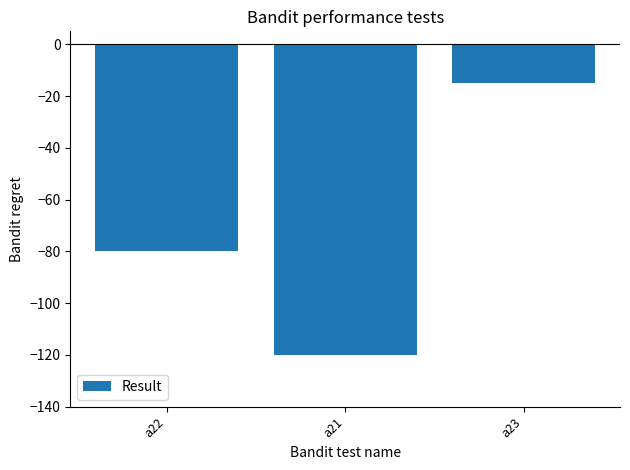

At which category does the chart reach its peak across all series?

a23